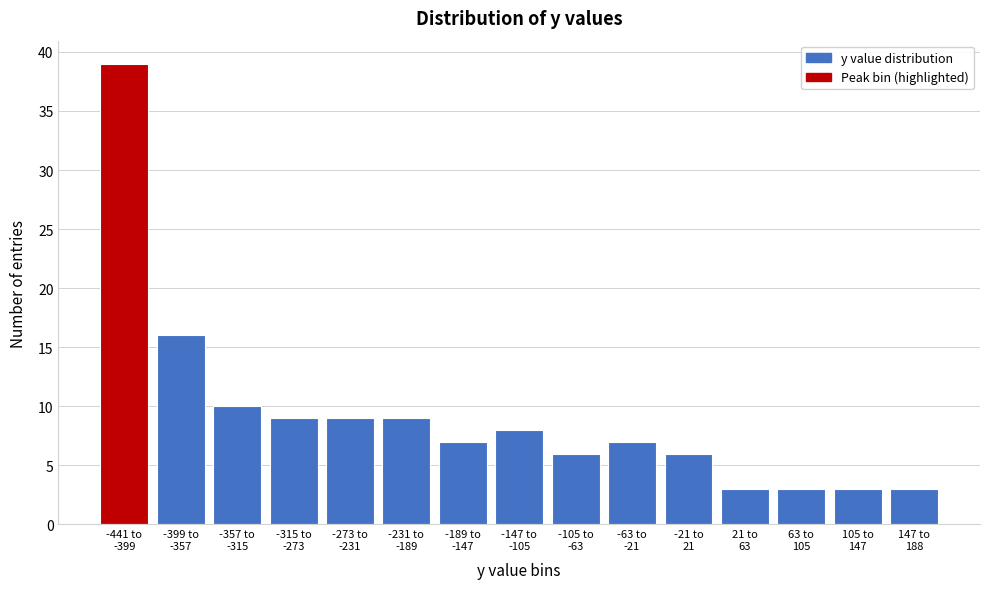

Reading left to right, list all the values displayed in this chart.

39	16	10	9	9	9	7	8	6	7	6	3	3	3	3